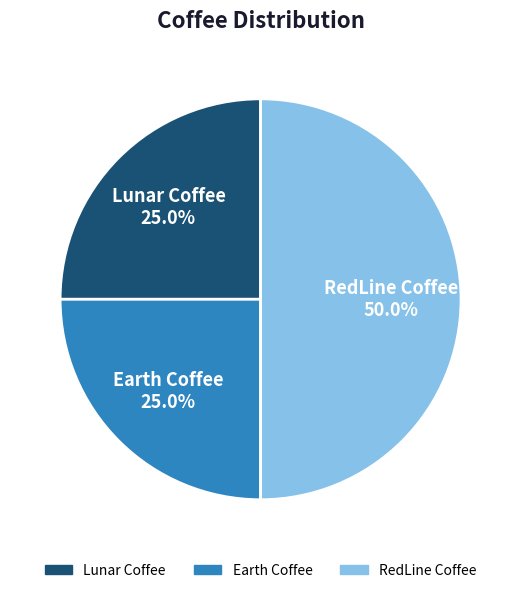

Which slice is the largest?

RedLine Coffee